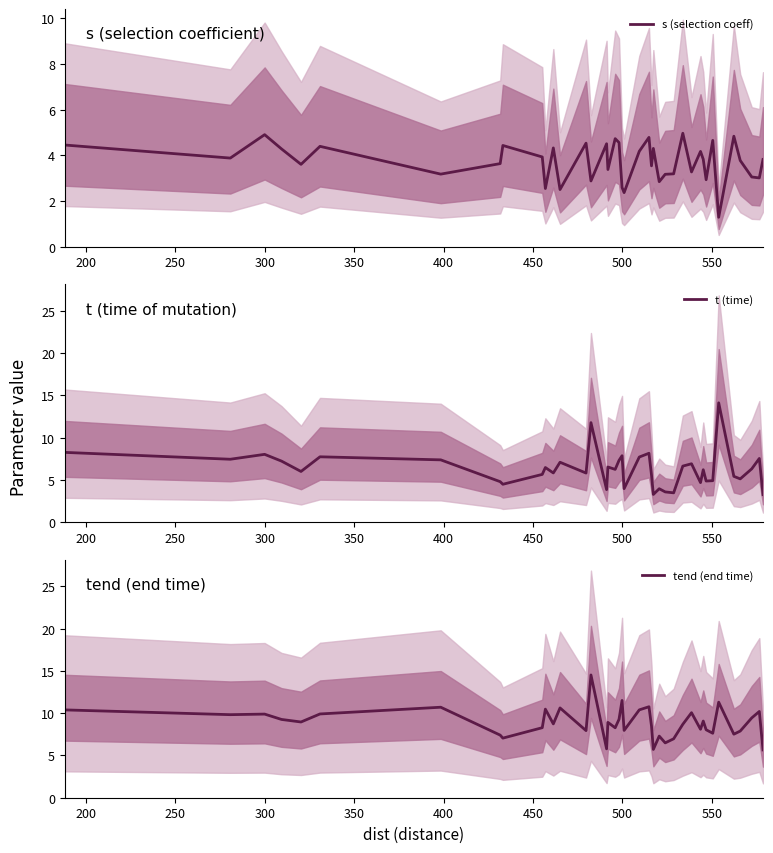

What is the sum of all s (selection coeff) values?

149.2